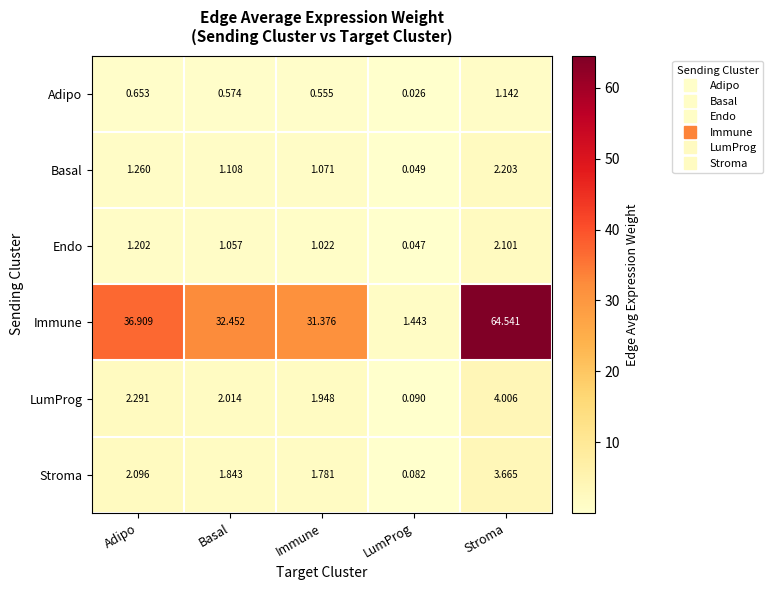

Between LumProg and Stroma, which series saw the biggest shift?

Immune